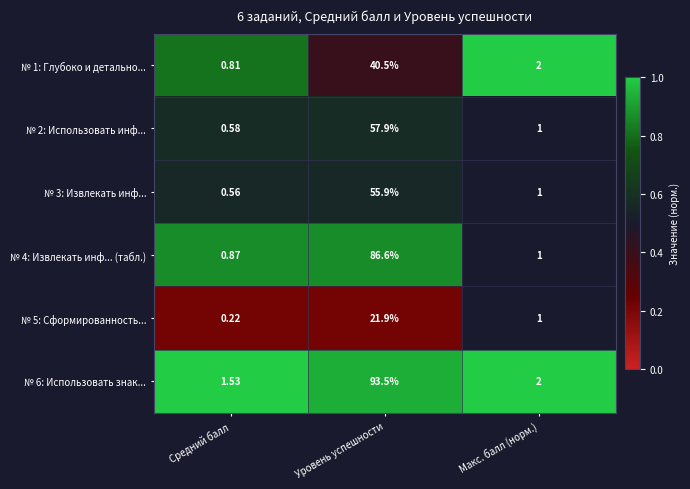

What is the difference between the highest and lowest values at Уровень успешности?

71.6